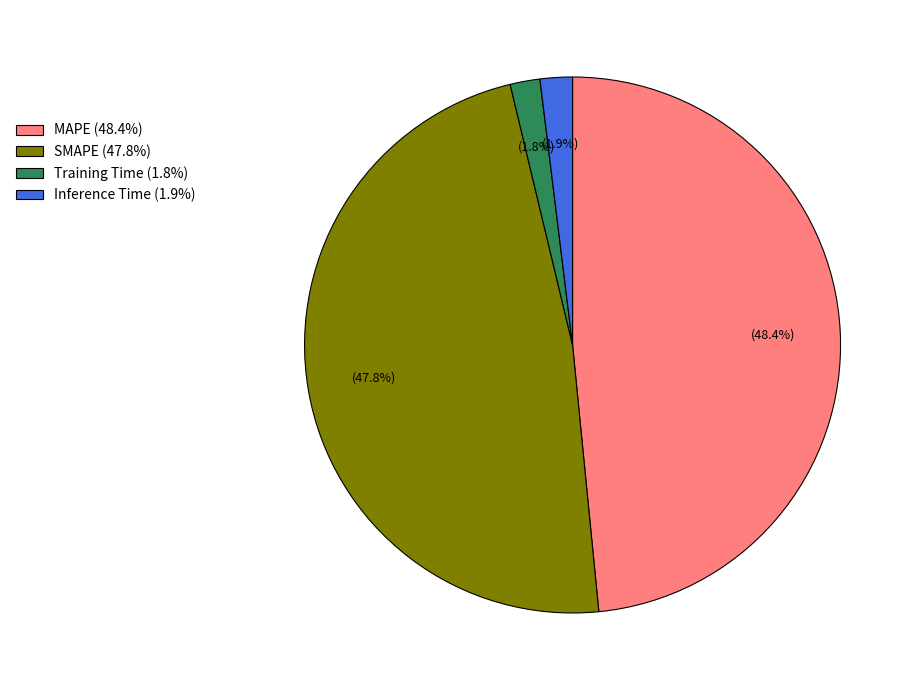

What is the total percentage of SMAPE (47.8%) and MAPE (48.4%)?

96.3%